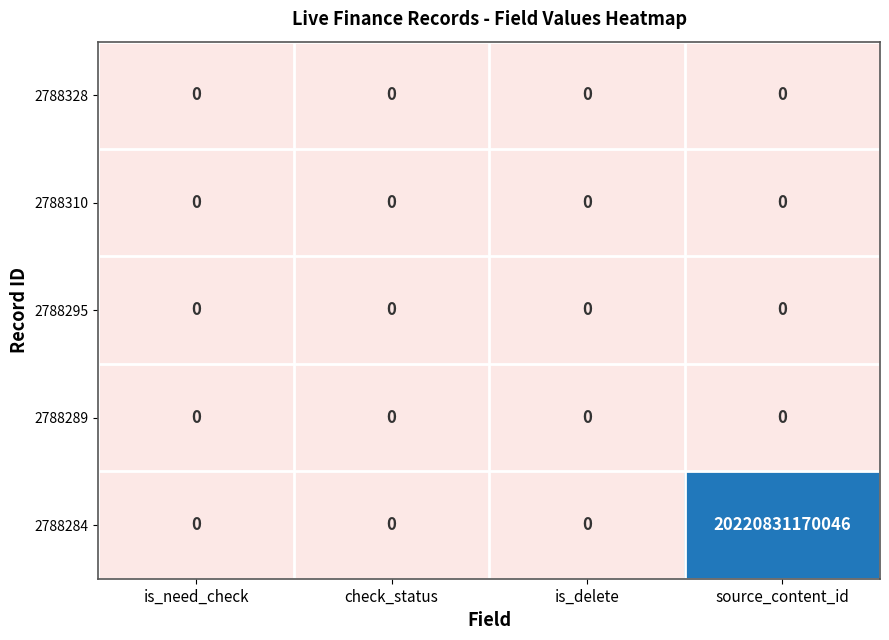

Which series has the largest range (max minus min)?

2788284